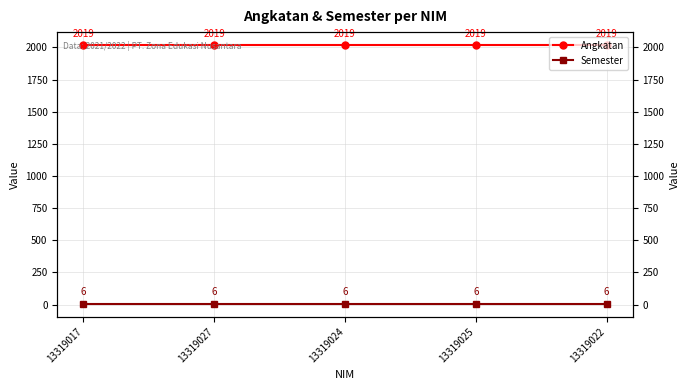

True or false: Angkatan has a value of 2667 at 13319027.

False